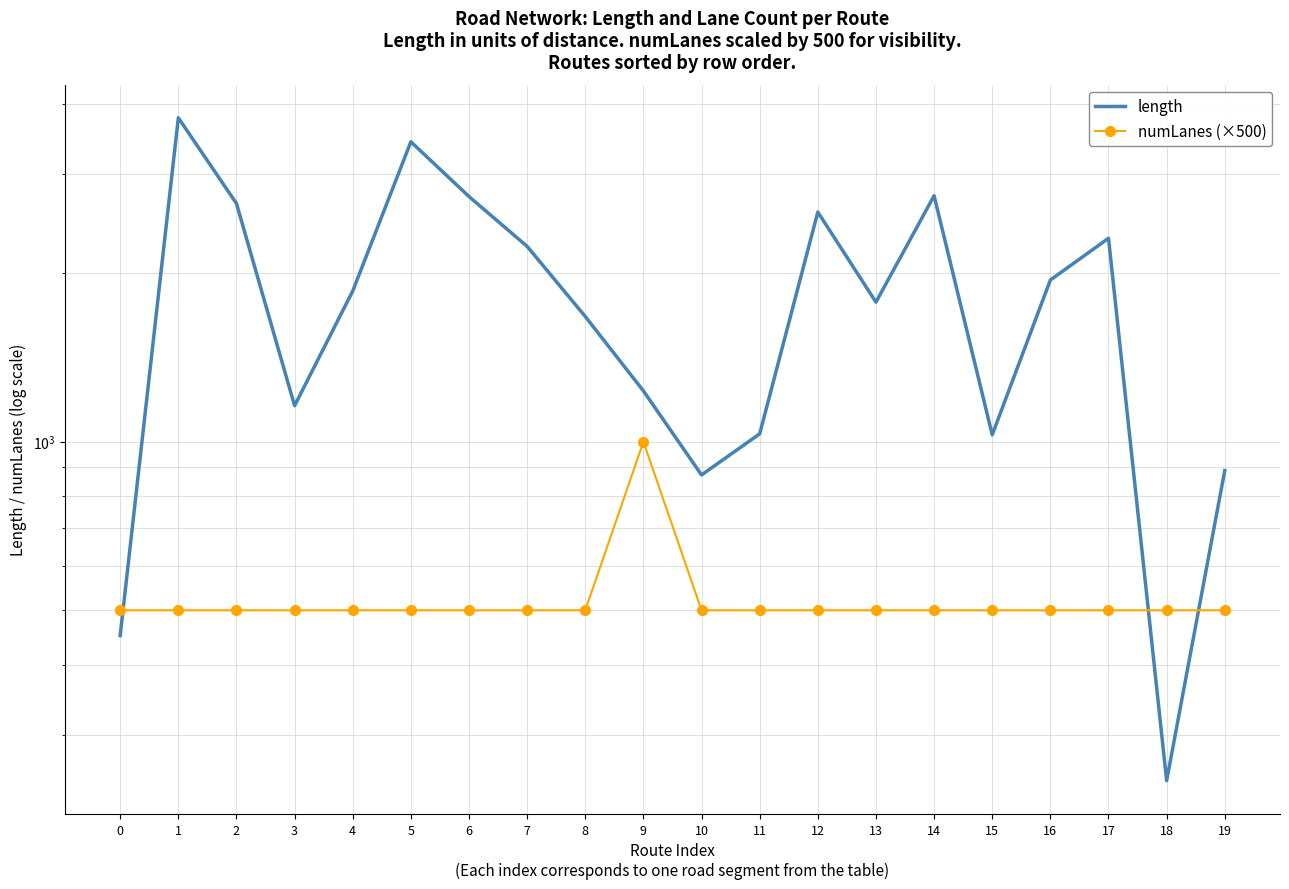

Which has a higher value, 16 or 11?

16